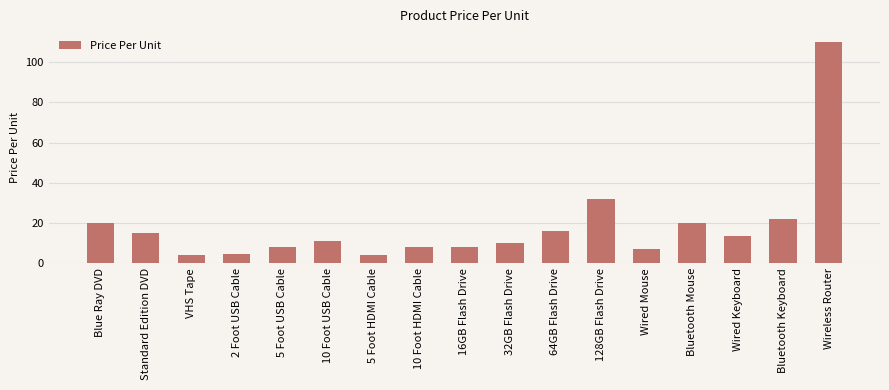

What is the change in value from VHS Tape to 16GB Flash Drive?

+4.0